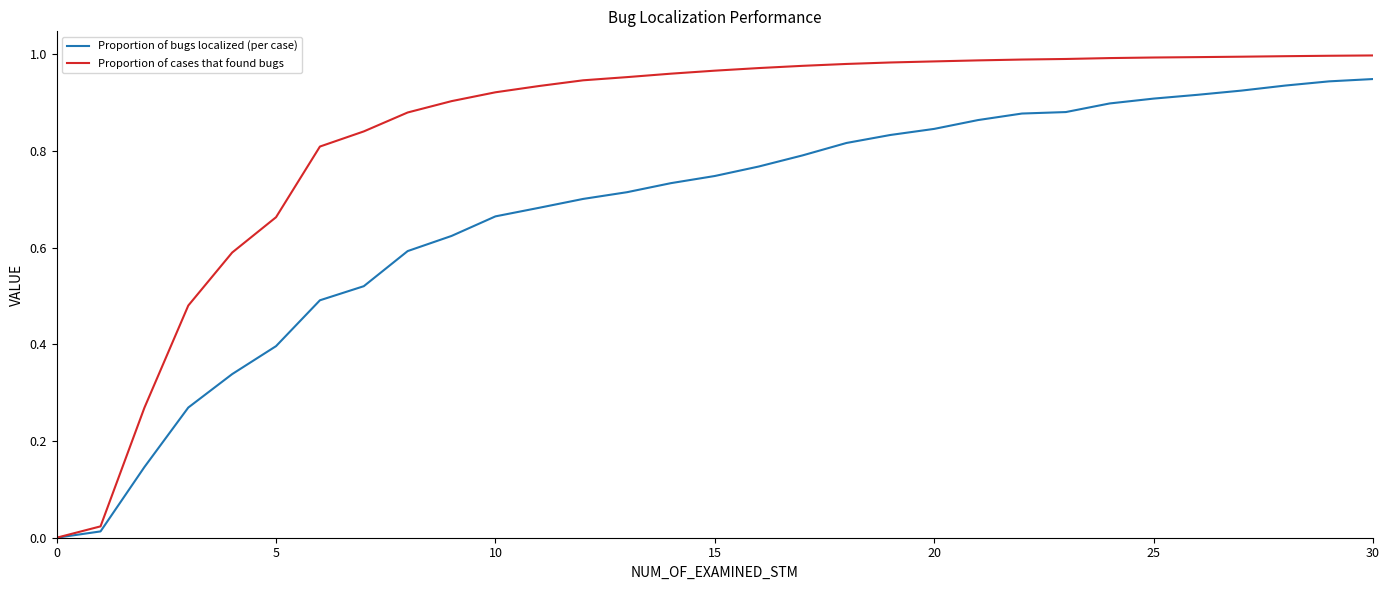

Which series has the widest spread of values?

Proportion of cases that found bugs